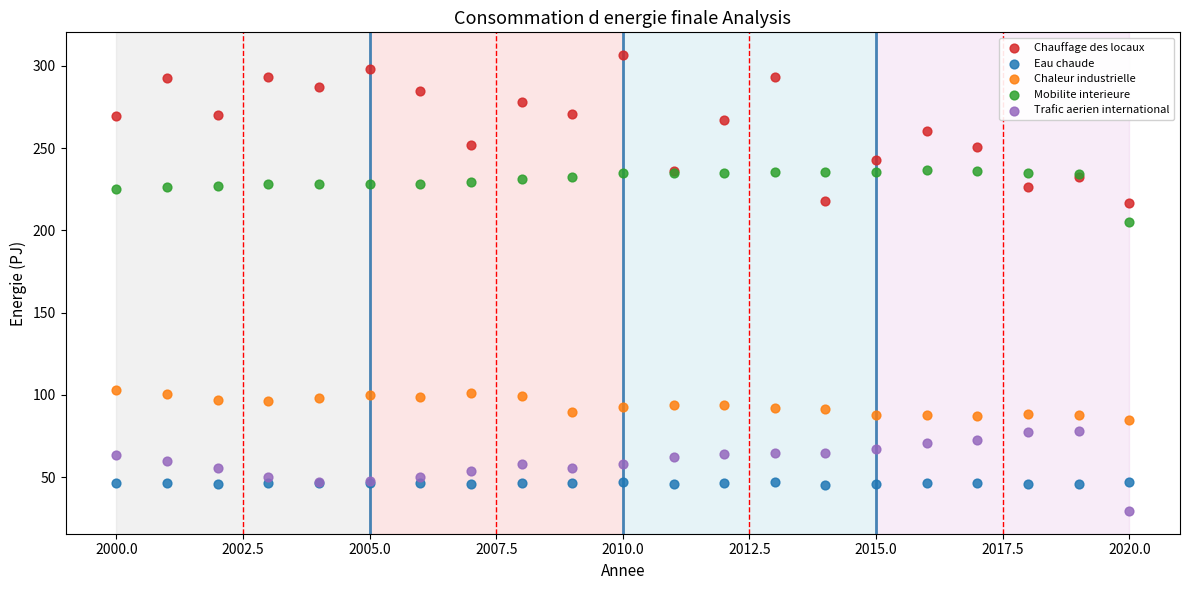

Which series reaches the minimum Y coordinate?

Trafic aerien international